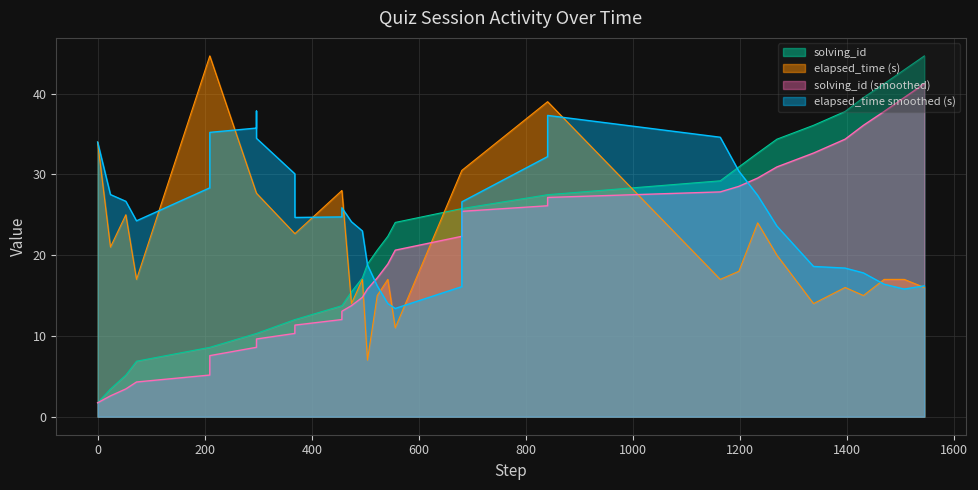

At how many categories does at least one series exceed 38?

11